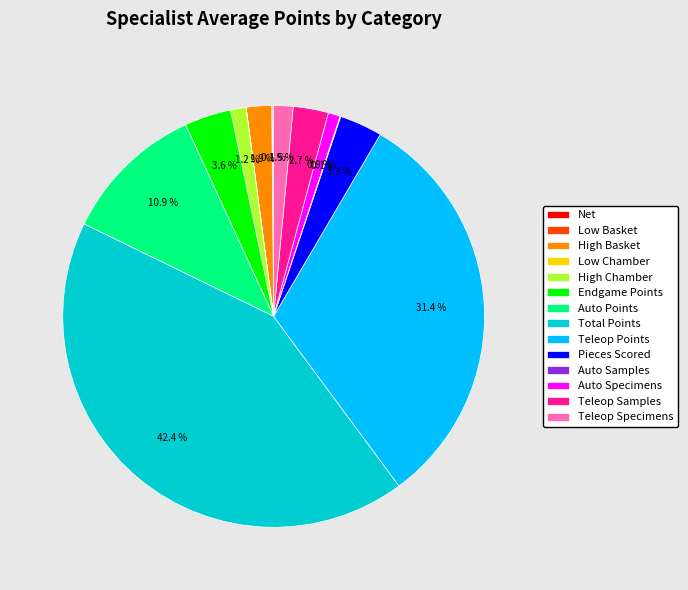

Which category has the biggest portion of the pie?

Total Points